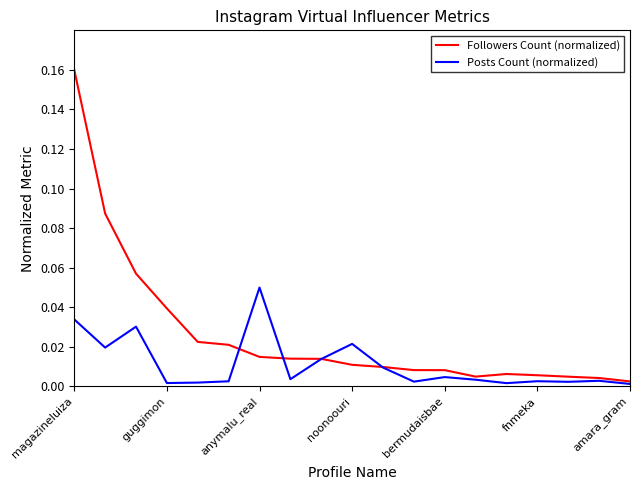

How many lines are shown in the chart?

2